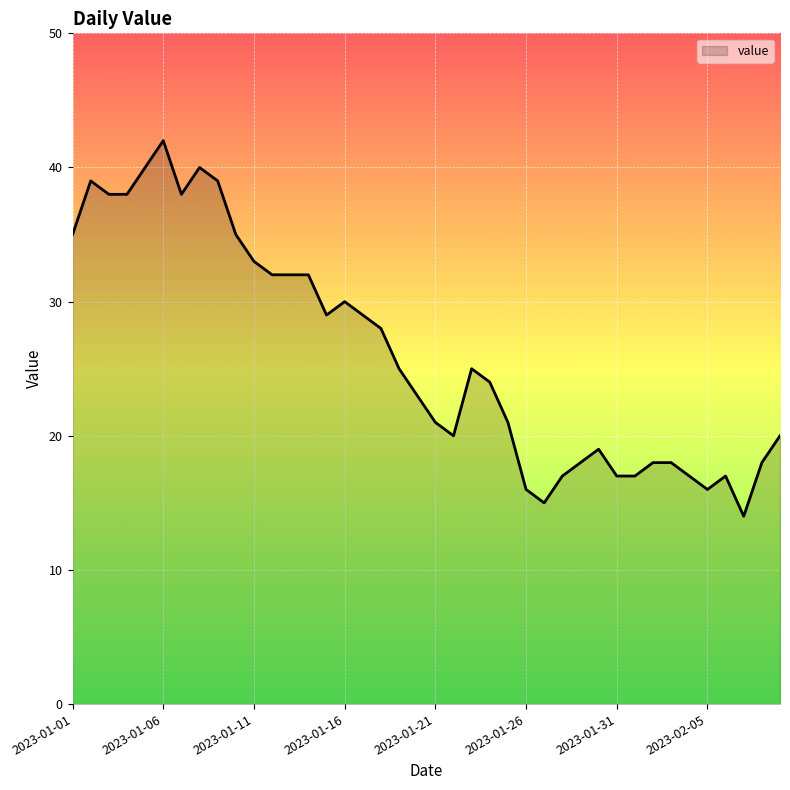

What is the difference between the maximum and minimum values?

28